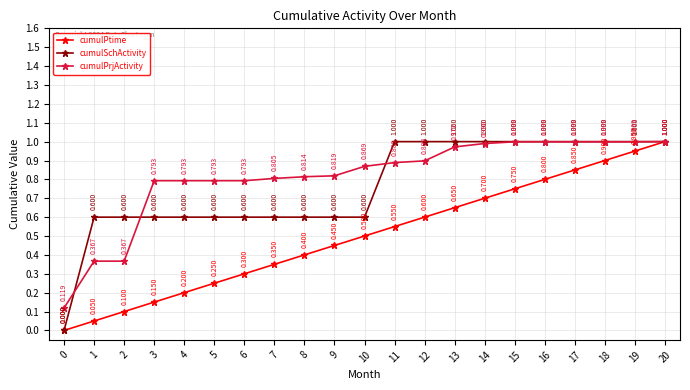

The value of cumulSchActivity at 3 is 0.6. True or false?

True